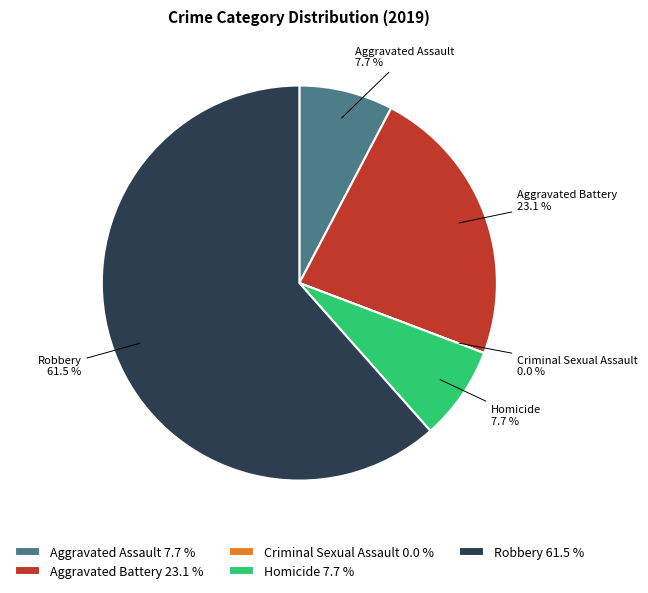

To the nearest percent, what portion does Homicide represent?

8%